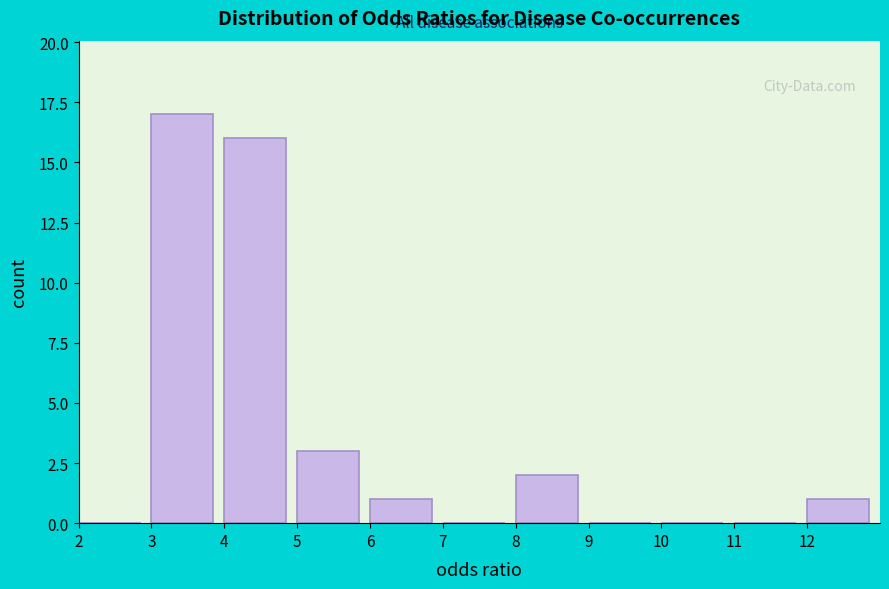

Reading left to right, transcribe this chart: for each bar, give the range it covers on the x-axis and its height. The values are not printed on the chart, so give them approximately, as read against the axis.

2 to 3: 0
3 to 4: 17
4 to 5: 16
5 to 6: 3
6 to 7: 1
7 to 8: 0
8 to 9: 2
9 to 10: 0
10 to 11: 0
11 to 12: 0
12 to 13: 1